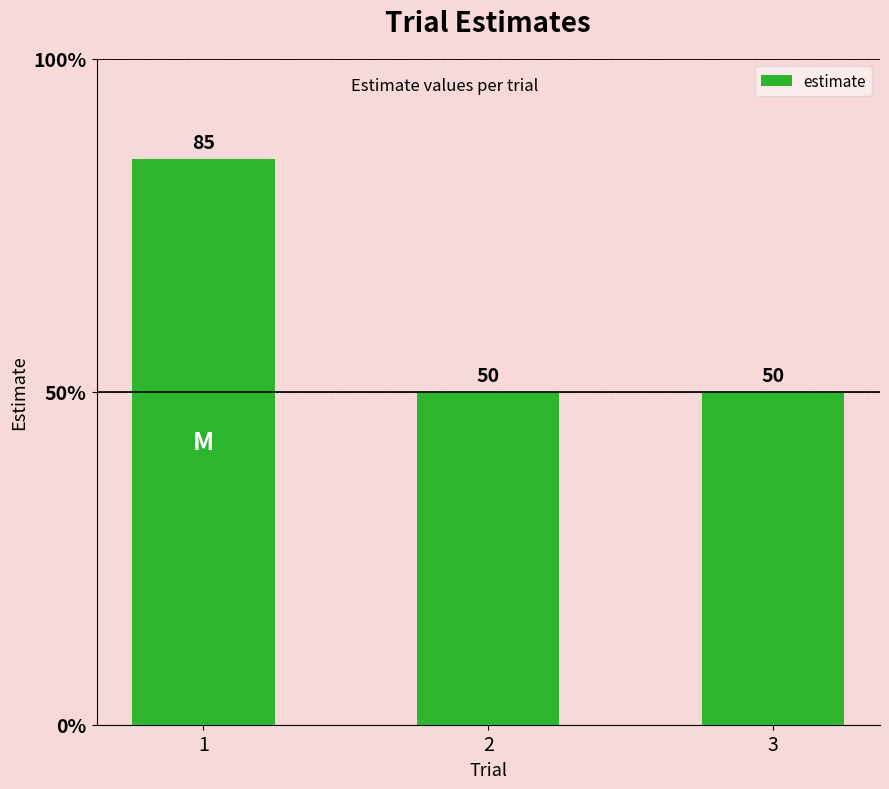

At which category does the chart reach its peak across all series?

1